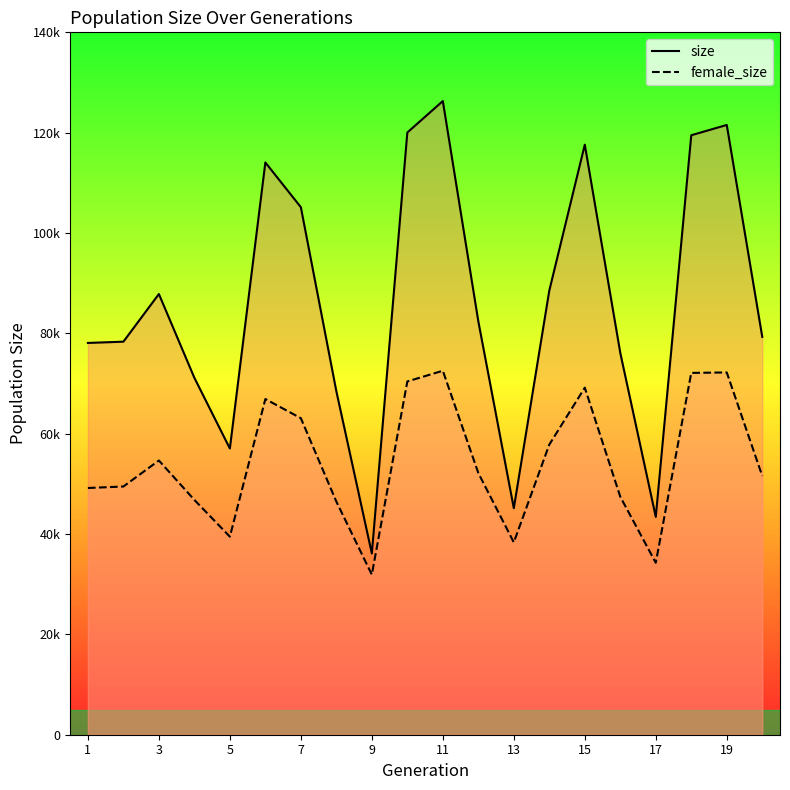

Does the chart display data point markers on the line(s)?

No